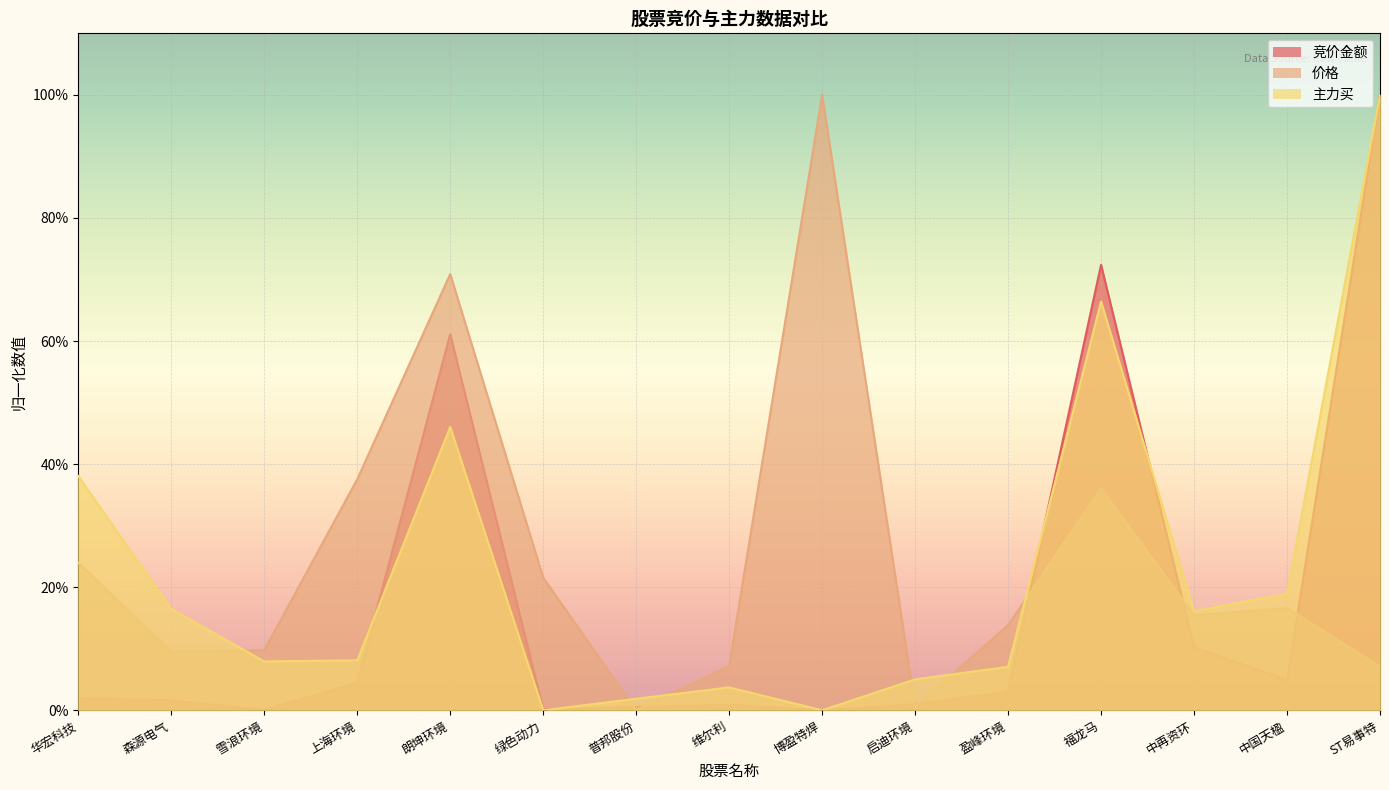

The 价格 series shows 0.1 at 上海环境. True or false?

False